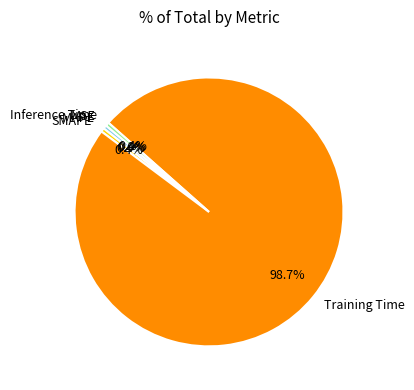

Which slice is the largest?

Training Time